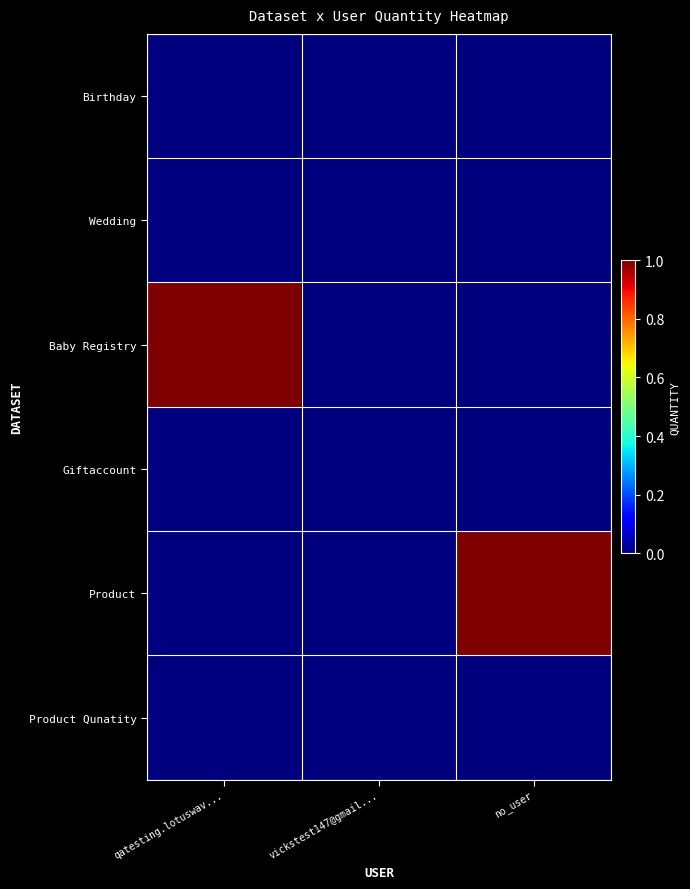

Reading right to left, what are all the values shown in this chart?

Birthday: no_user=0	vickstest147@gmail...=0	qatesting.lotuswav...=0
Wedding: no_user=0	vickstest147@gmail...=0	qatesting.lotuswav...=0
Baby Registry: no_user=0	vickstest147@gmail...=0	qatesting.lotuswav...=1
Giftaccount: no_user=0	vickstest147@gmail...=0	qatesting.lotuswav...=0
Product: no_user=1	vickstest147@gmail...=0	qatesting.lotuswav...=0
Product Qunatity: no_user=0	vickstest147@gmail...=0	qatesting.lotuswav...=0